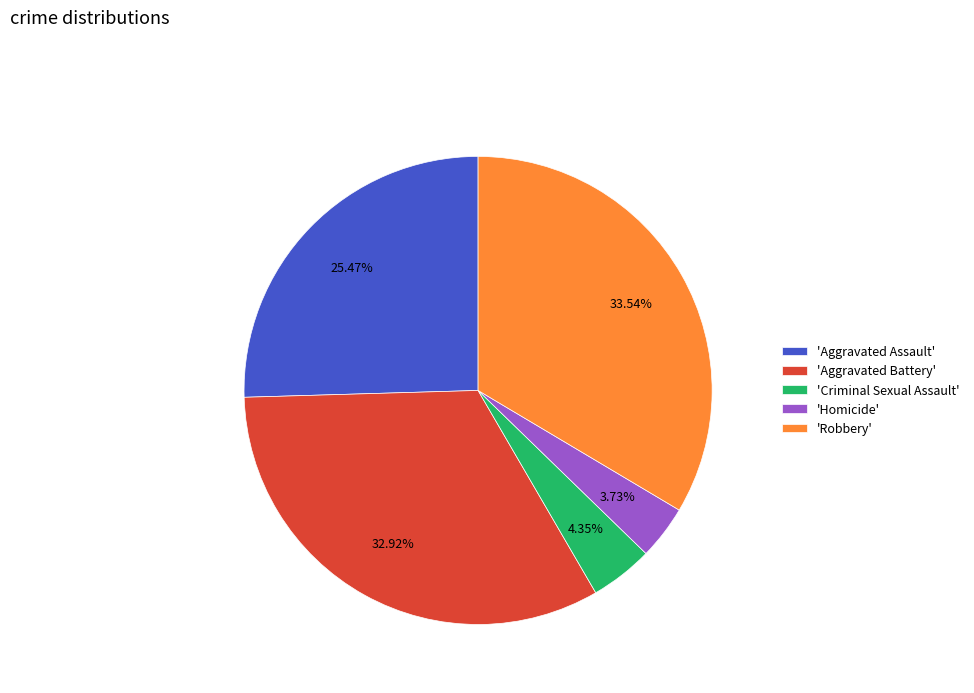

What is the ratio of the value at 'Aggravated Battery' to the value at 'Robbery'?

1.0